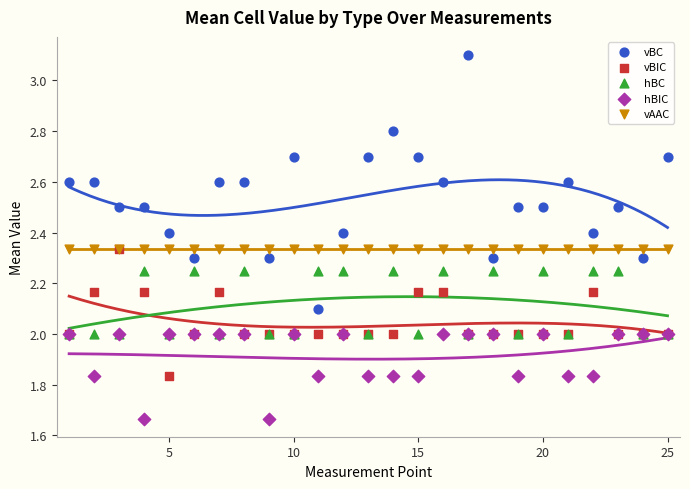

What are all the series names shown in the legend?

vBC, vBIC, hBC, hBIC, vAAC